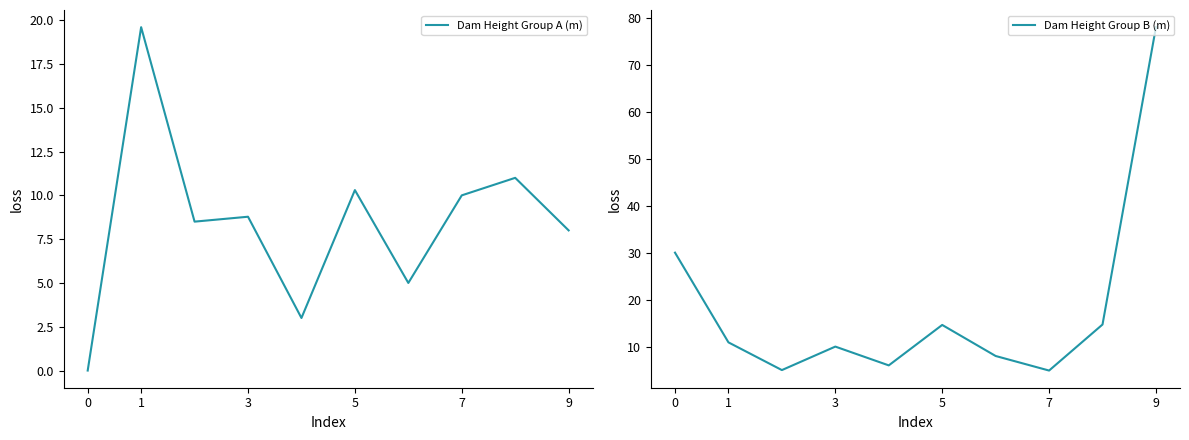

How many intersections are there between Dam Height Group B (m) and Dam Height Group A (m)?

4